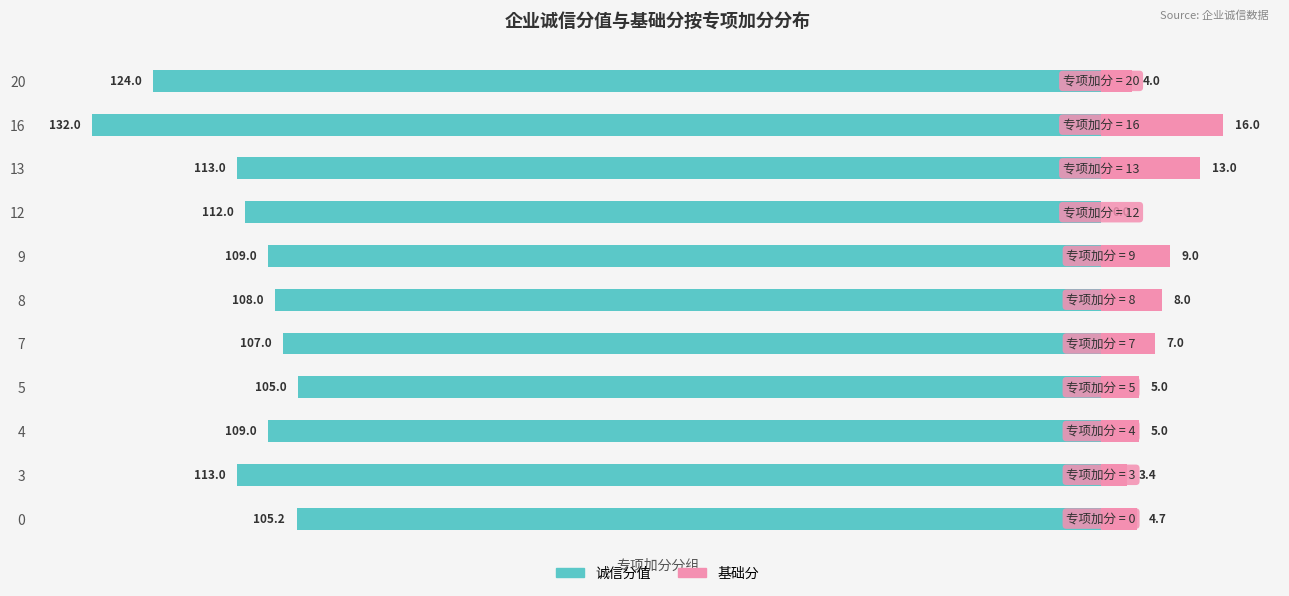

The 诚信分值 series shows -56.9 at 4. True or false?

False